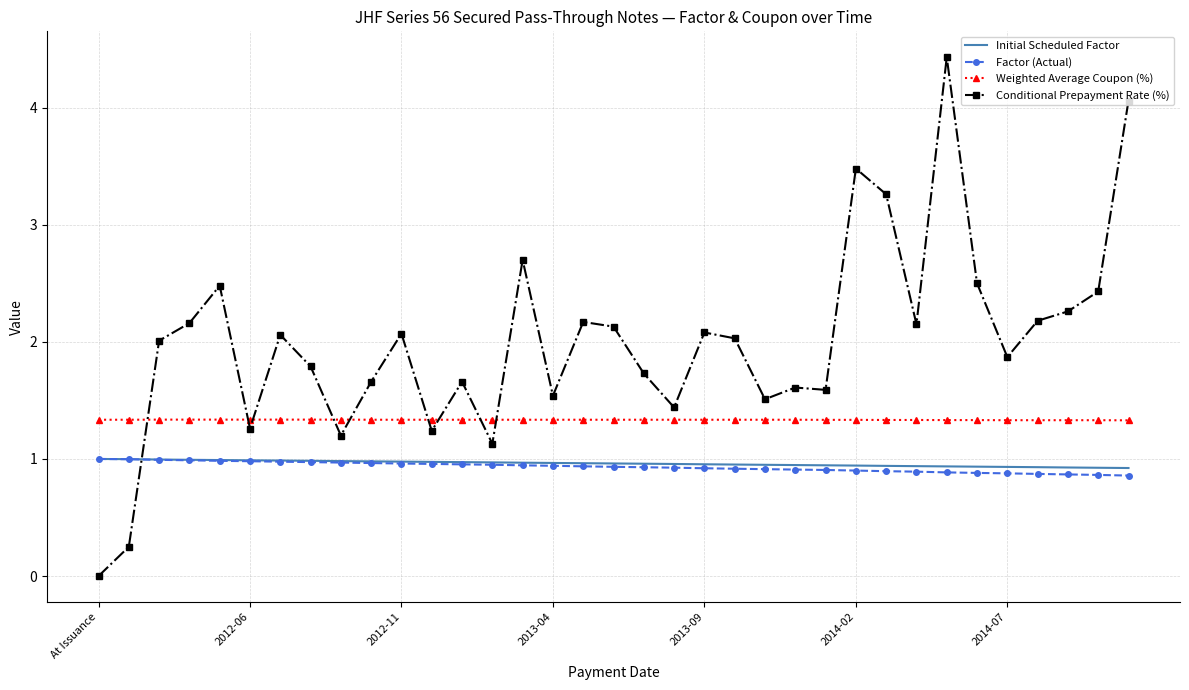

Which series has the largest total across all categories?

Conditional Prepayment Rate (%)